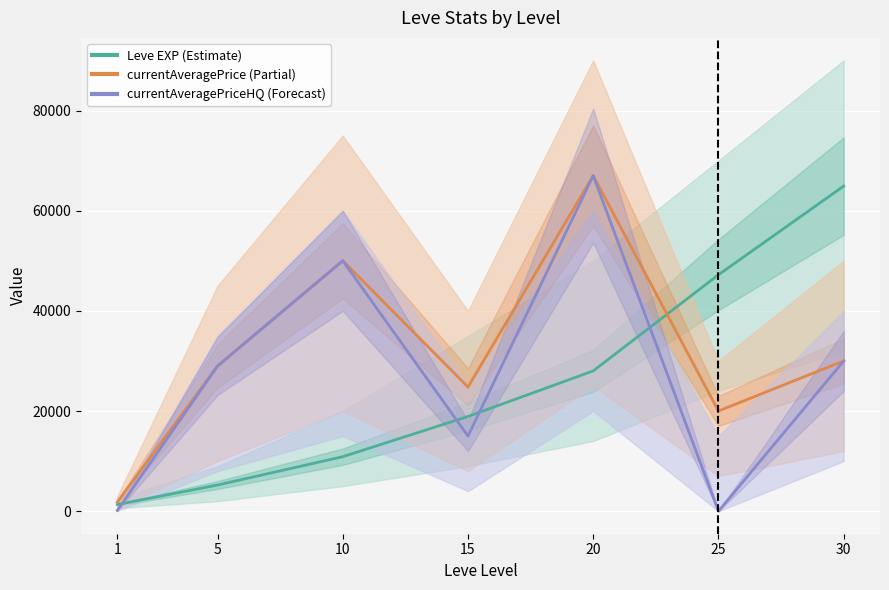

At which label does currentAveragePriceHQ reach its minimum?

25